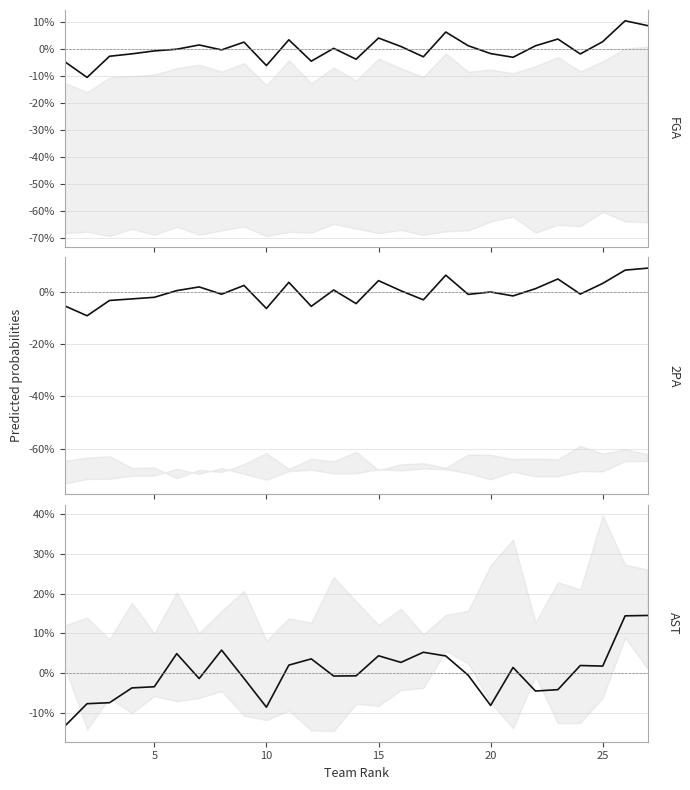

What is the maximum value shown in the chart?

14.5